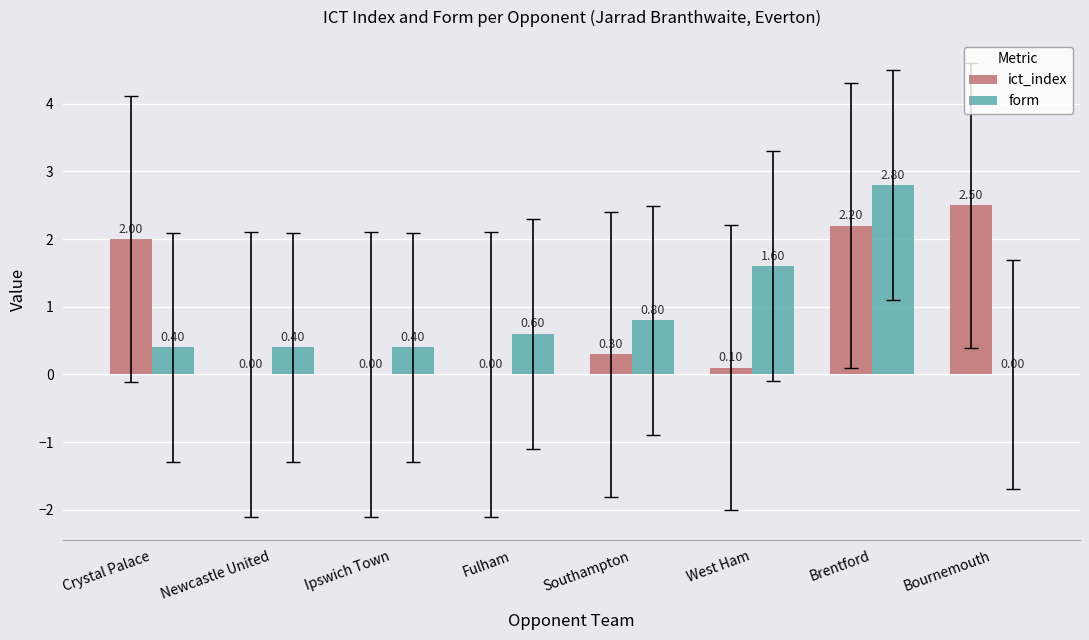

Does the chart contain stacked bars?

No